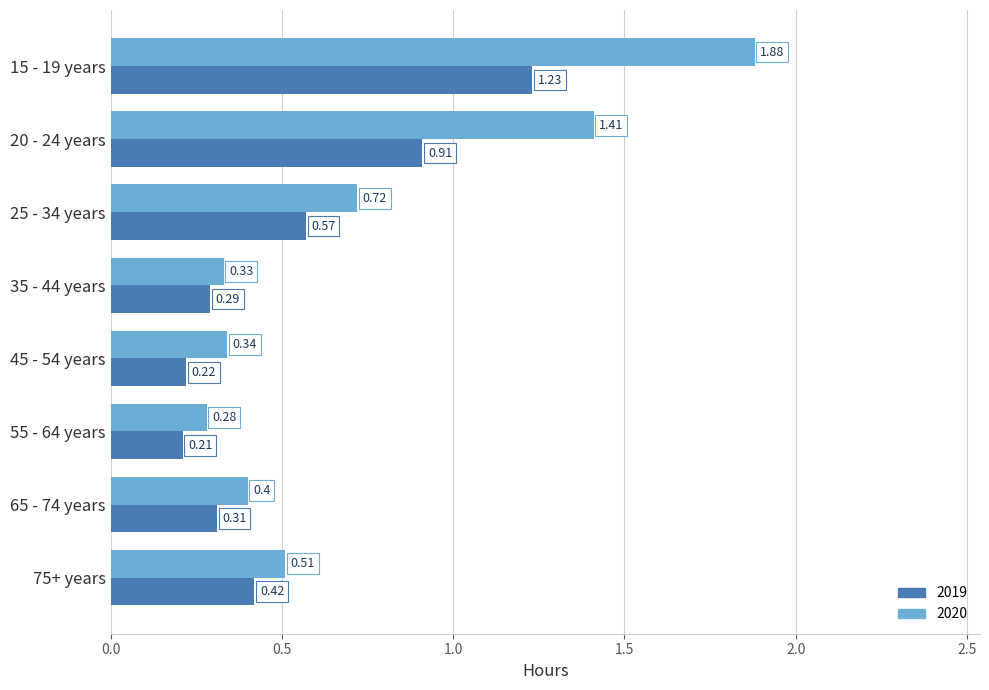

At which category is the sum across all series the highest?

15 - 19 years